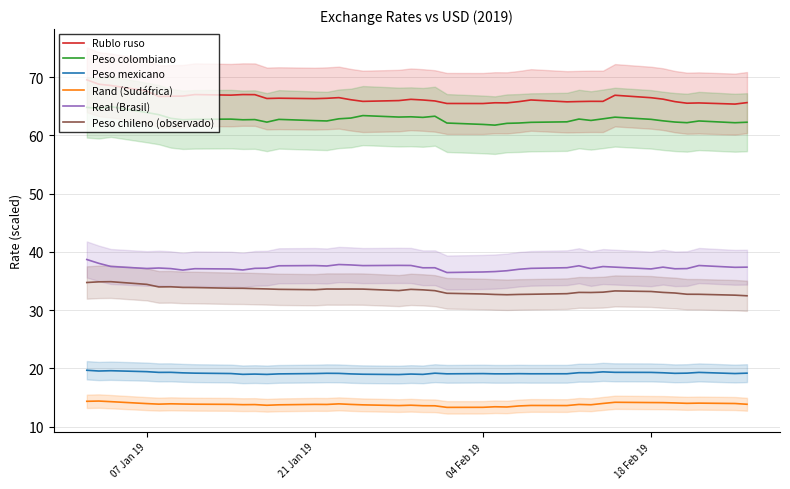

How many data points in Rublo ruso are above 66?

23